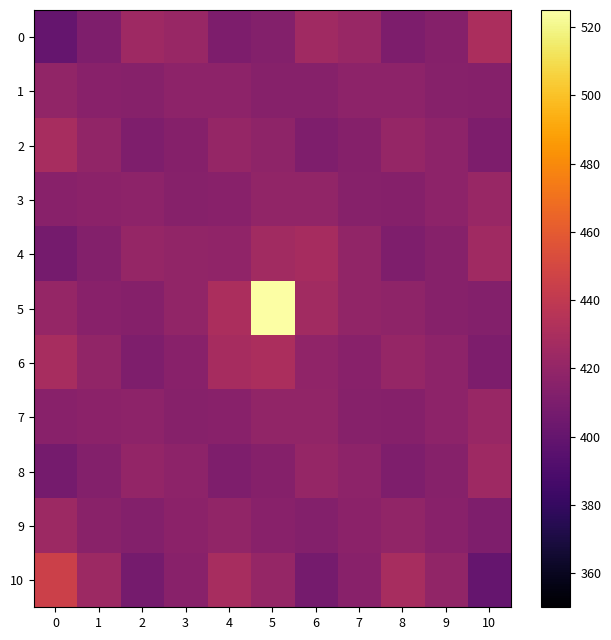

What is the minimum value shown in the chart?

400.5